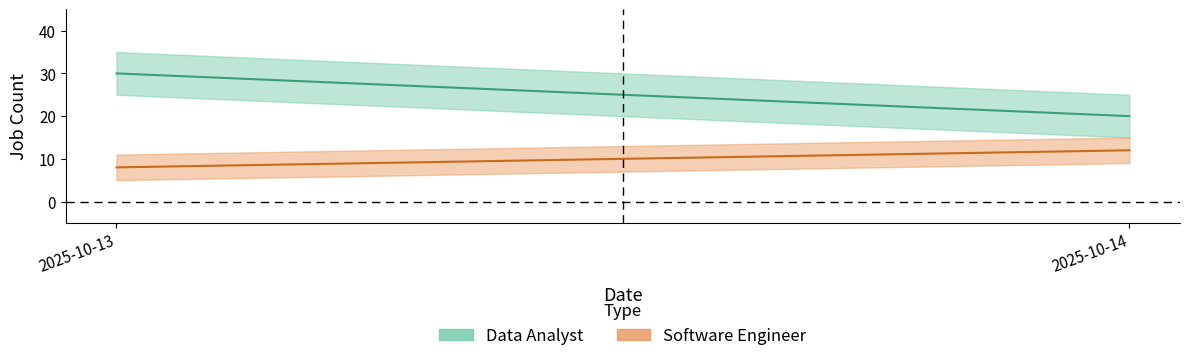

Which series has the largest total across all categories?

Data Analyst